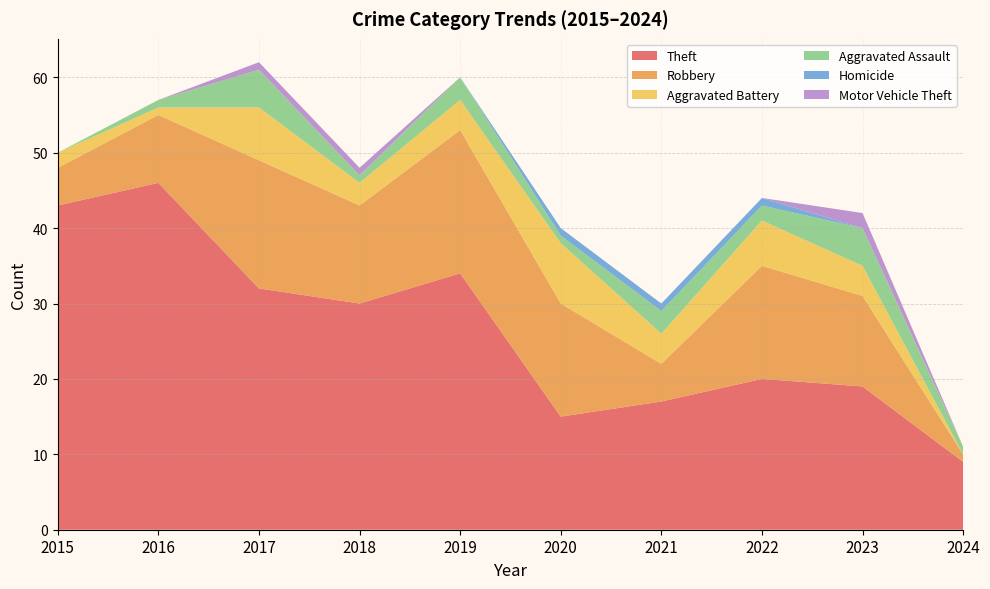

Which series has the largest range (max minus min)?

Theft